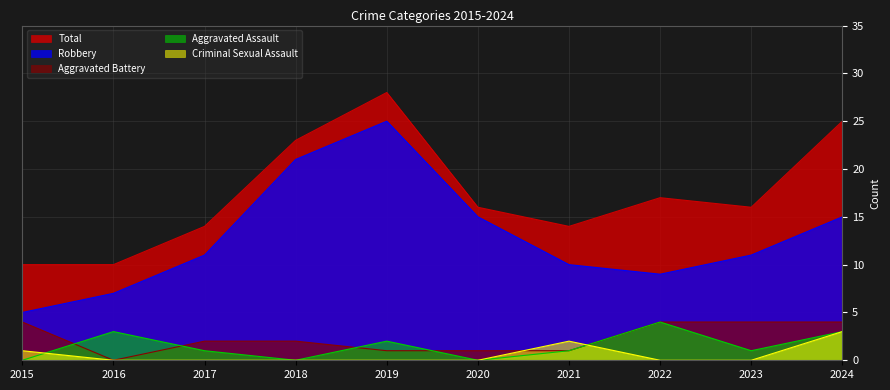

List the series in order of their peak value, highest first.

Total, Robbery, Aggravated Assault, Aggravated Battery, Criminal Sexual Assault